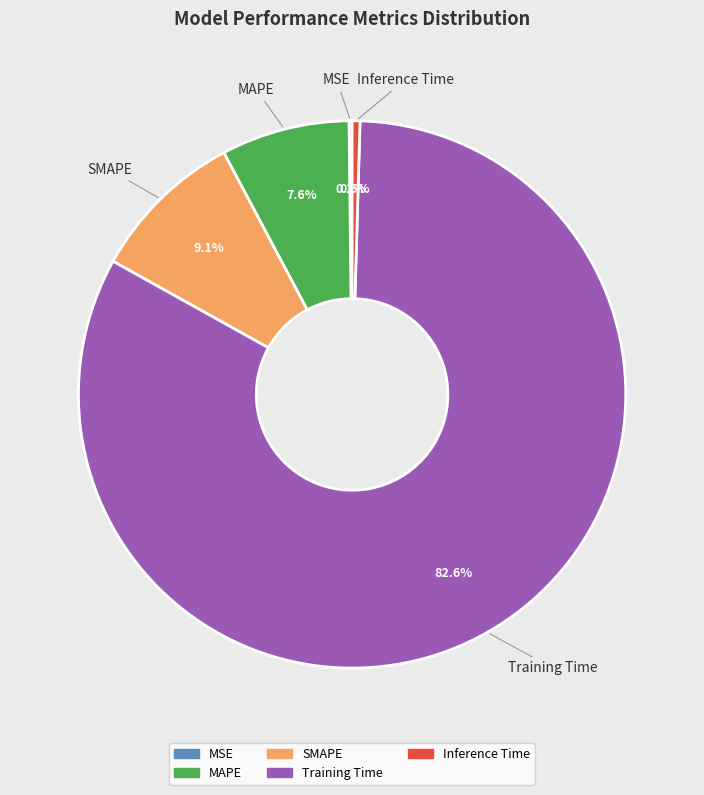

Is the sum of Training Time and MAPE greater than half?

Yes